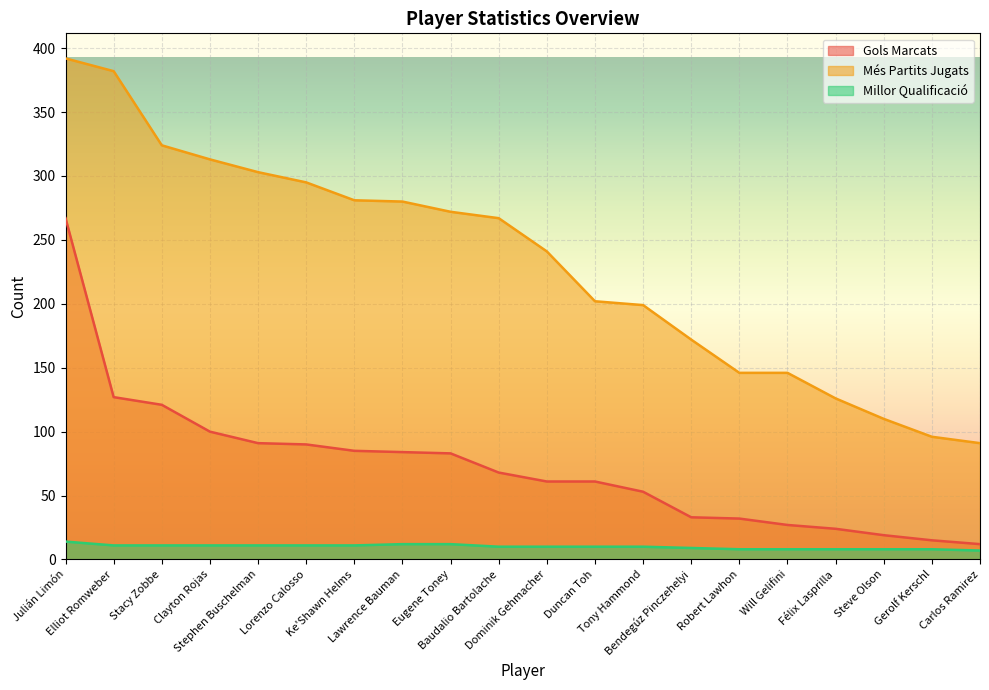

Which series has the widest spread of values?

Més Partits Jugats